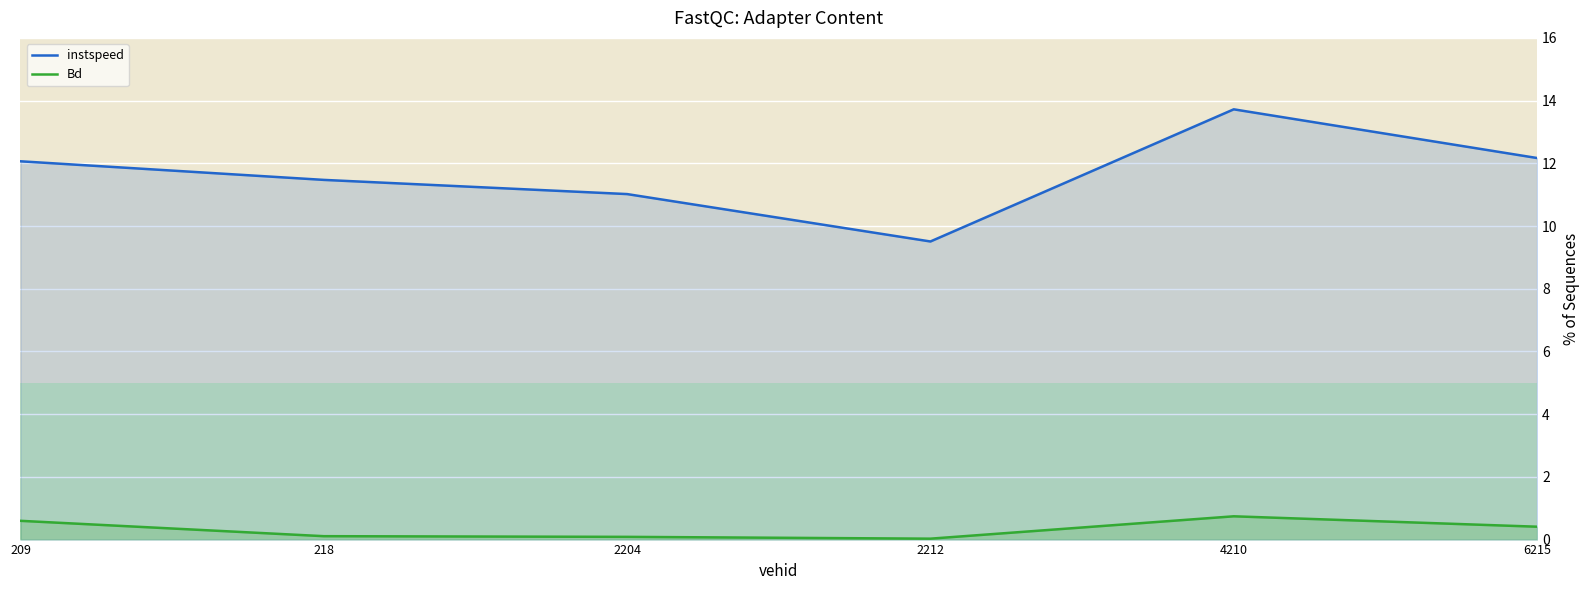

The Bd series shows 0.7 at 4210. True or false?

True